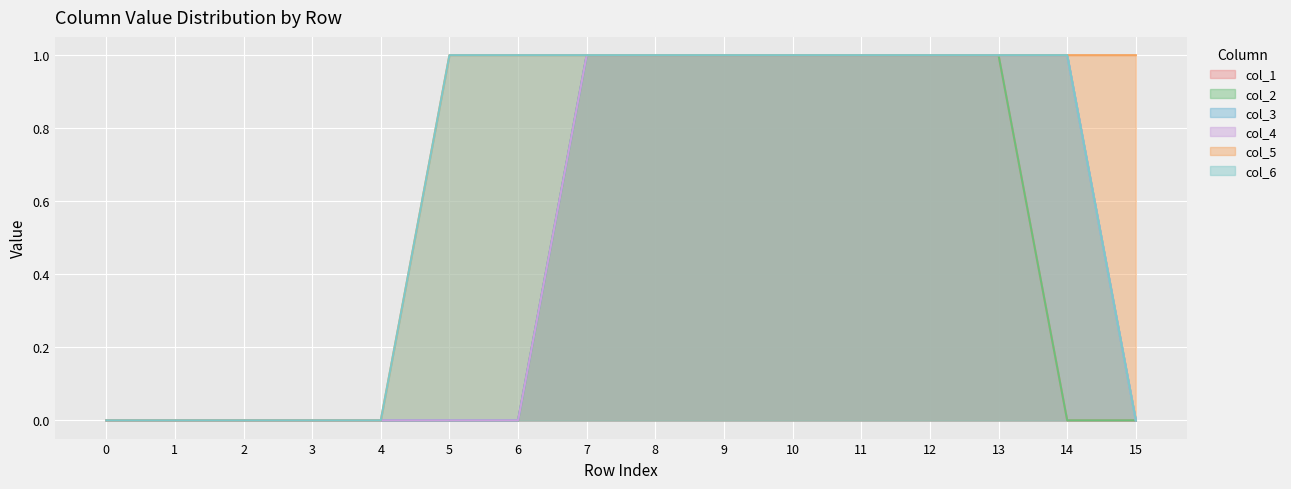

List the series in order of their peak value, highest first.

col_1, col_2, col_3, col_4, col_5, col_6